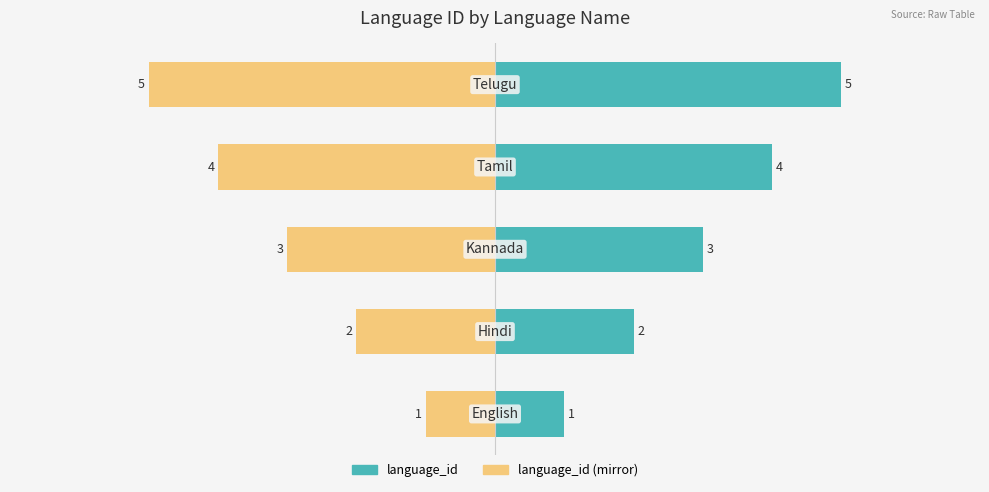

What are all the series names shown in the legend?

language_id, language_id (mirror)